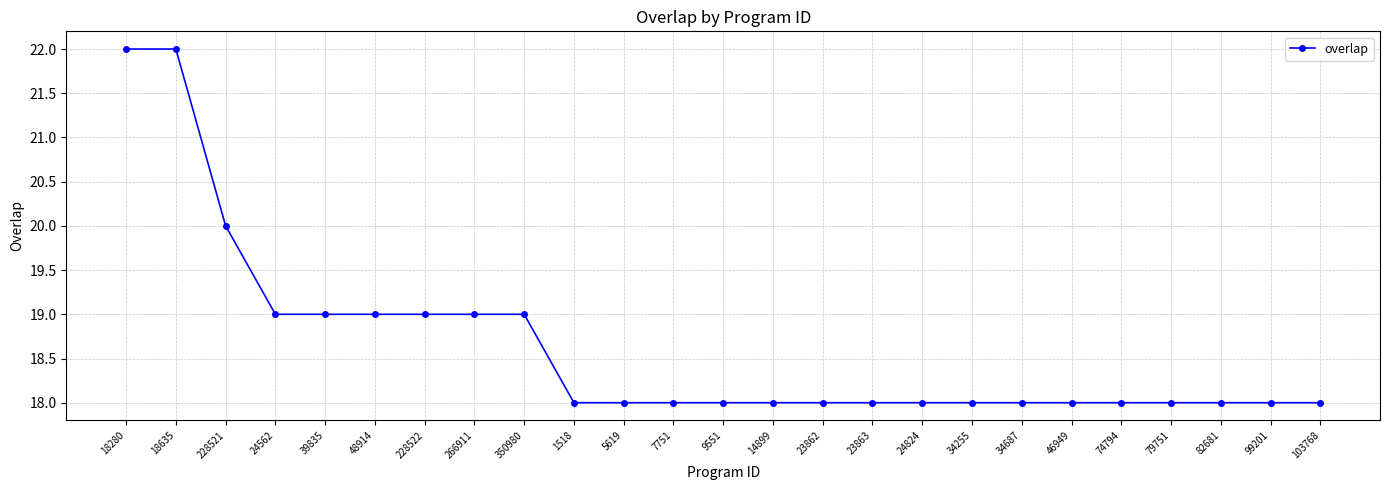

Which has a higher value, 23862 or 350980?

350980